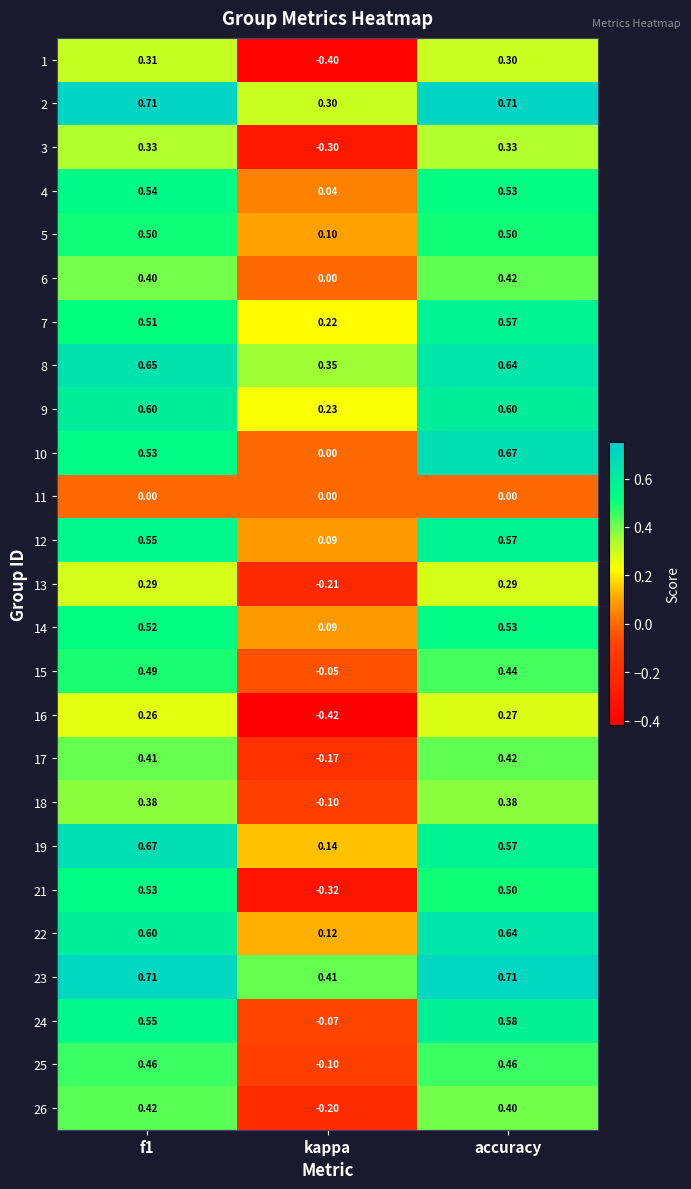

At which category is the sum across all series the highest?

accuracy